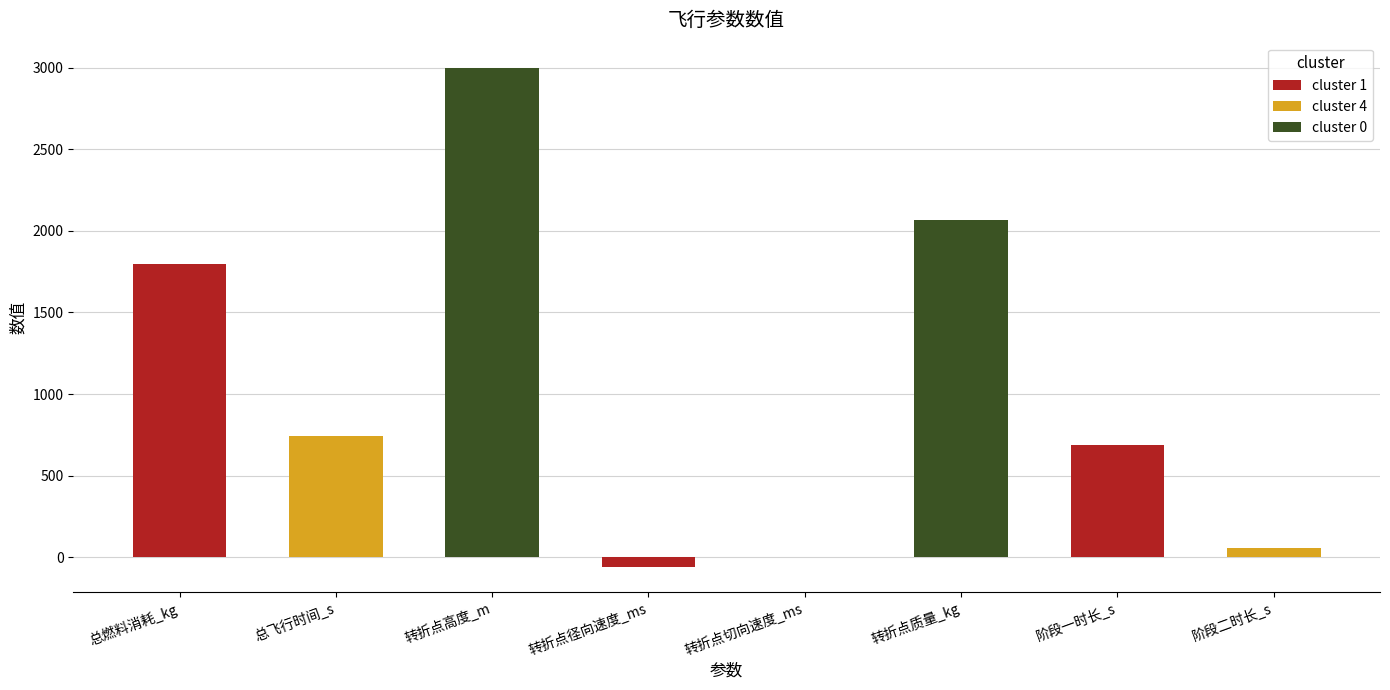

Are the bars horizontal?

No